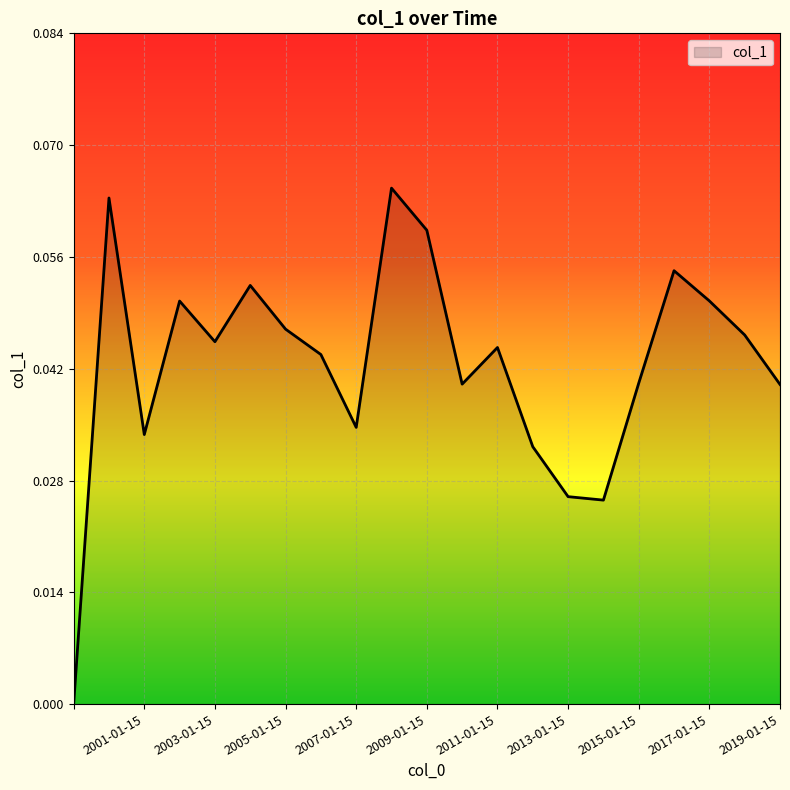

True or false: the data has more than 1 interior local peaks.

True